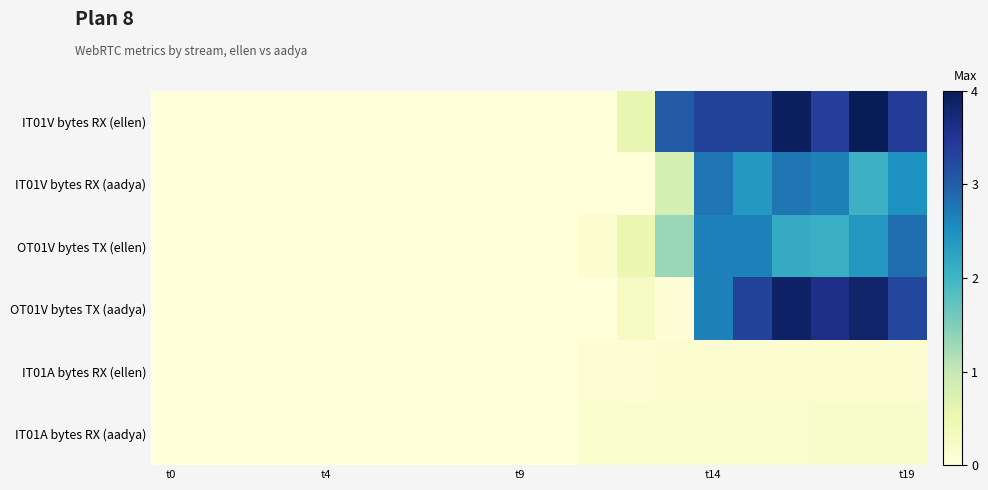

Which series has the largest total across all categories?

IT01V bytes RX (ellen)